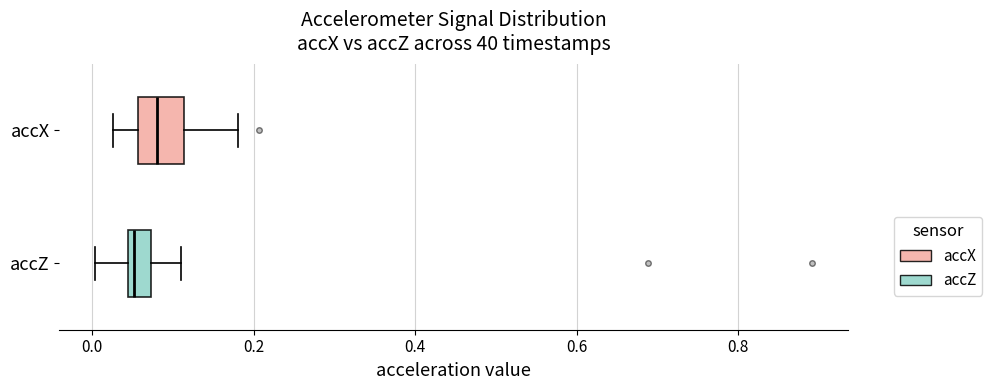

Which box has the furthest to the right median line?

accX